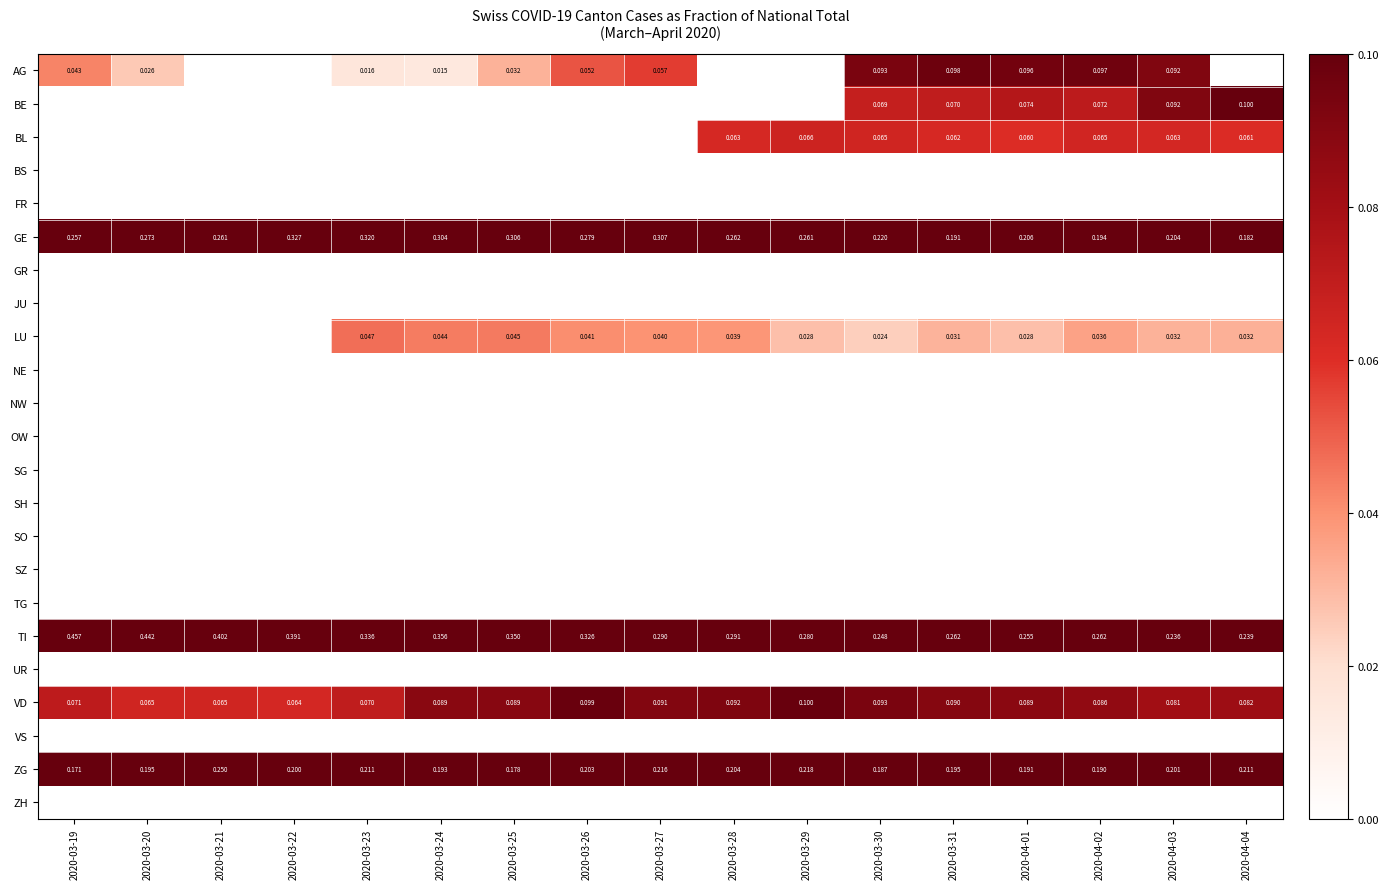

Is the value of ZG at 2020-03-24 greater than the value of AG at 2020-03-25?

Yes